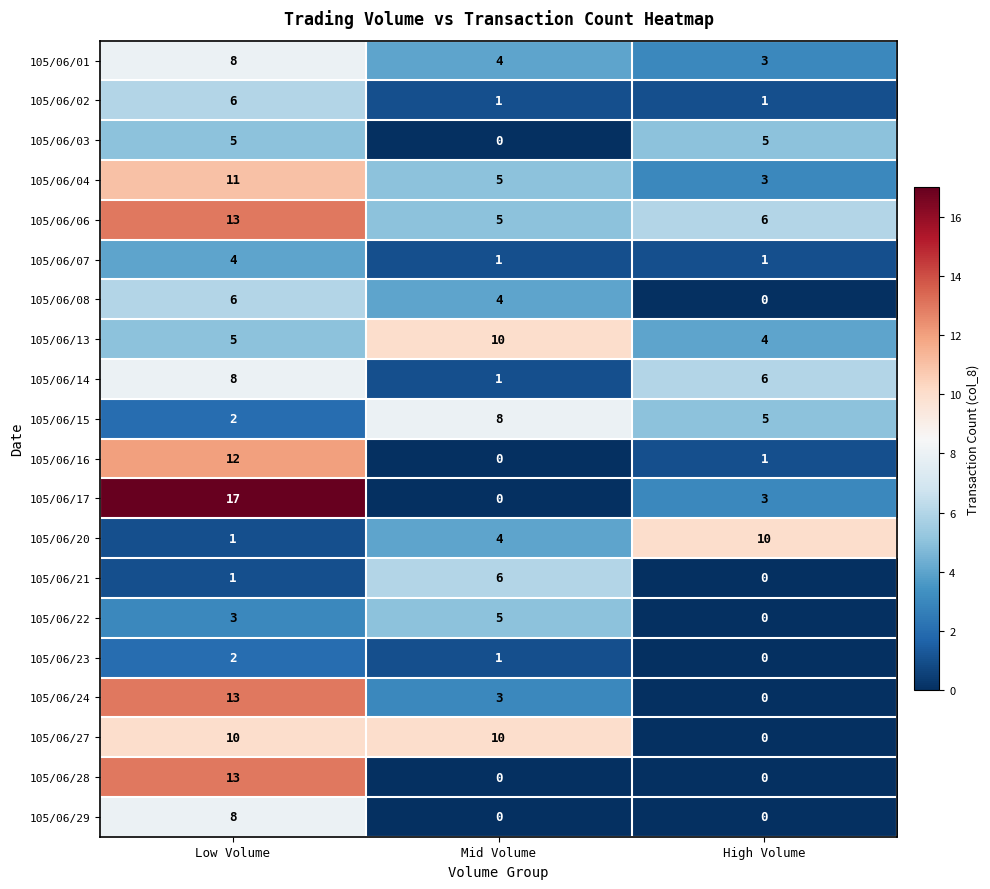

At which category is the sum across all series the highest?

Low Volume